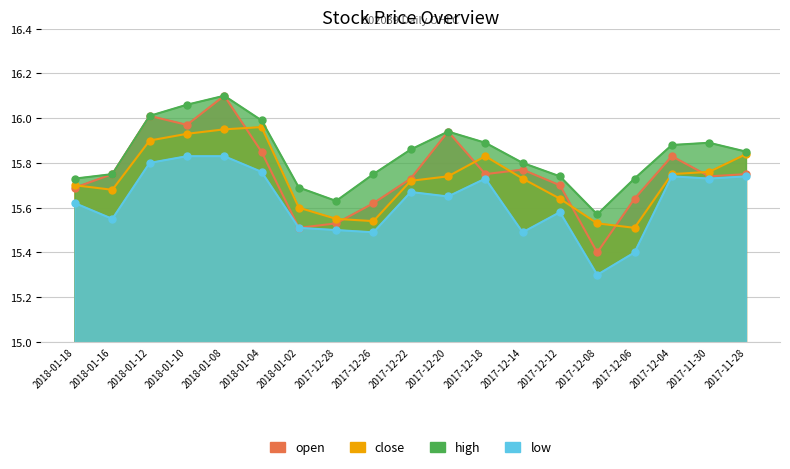

At which category is the sum across all series the highest?

2018-01-08